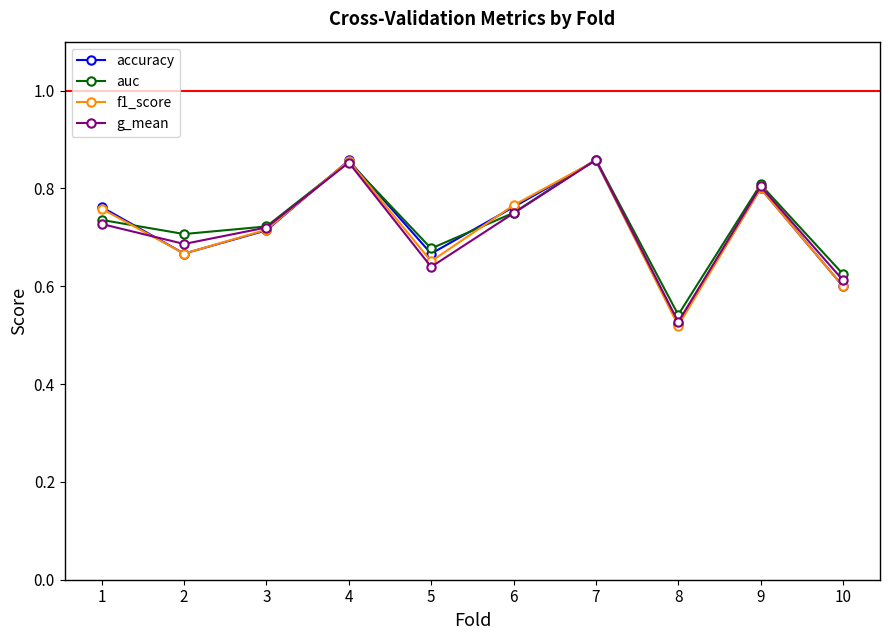

Where is auc nearest to the value 0?

8